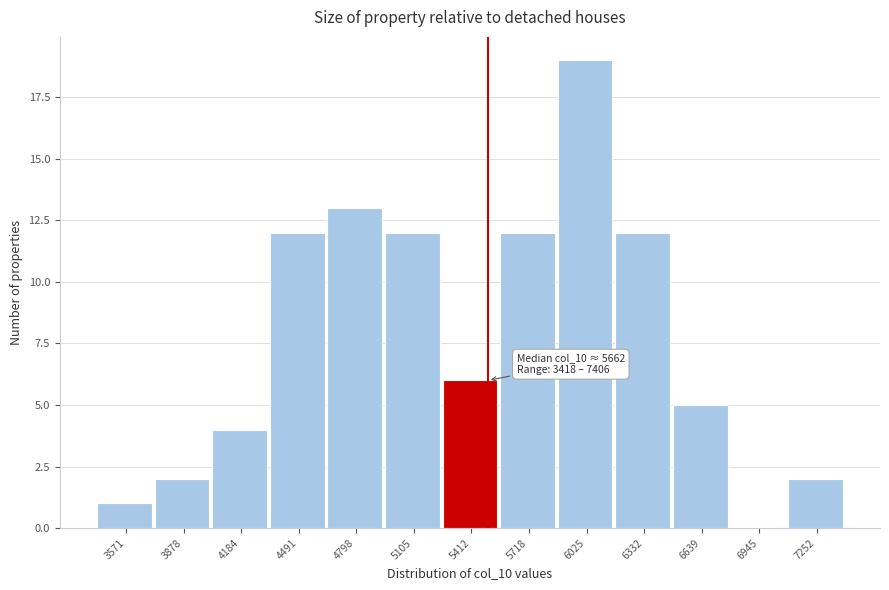

Over which range of the x-axis is the bar tallest?

5850 to 6200